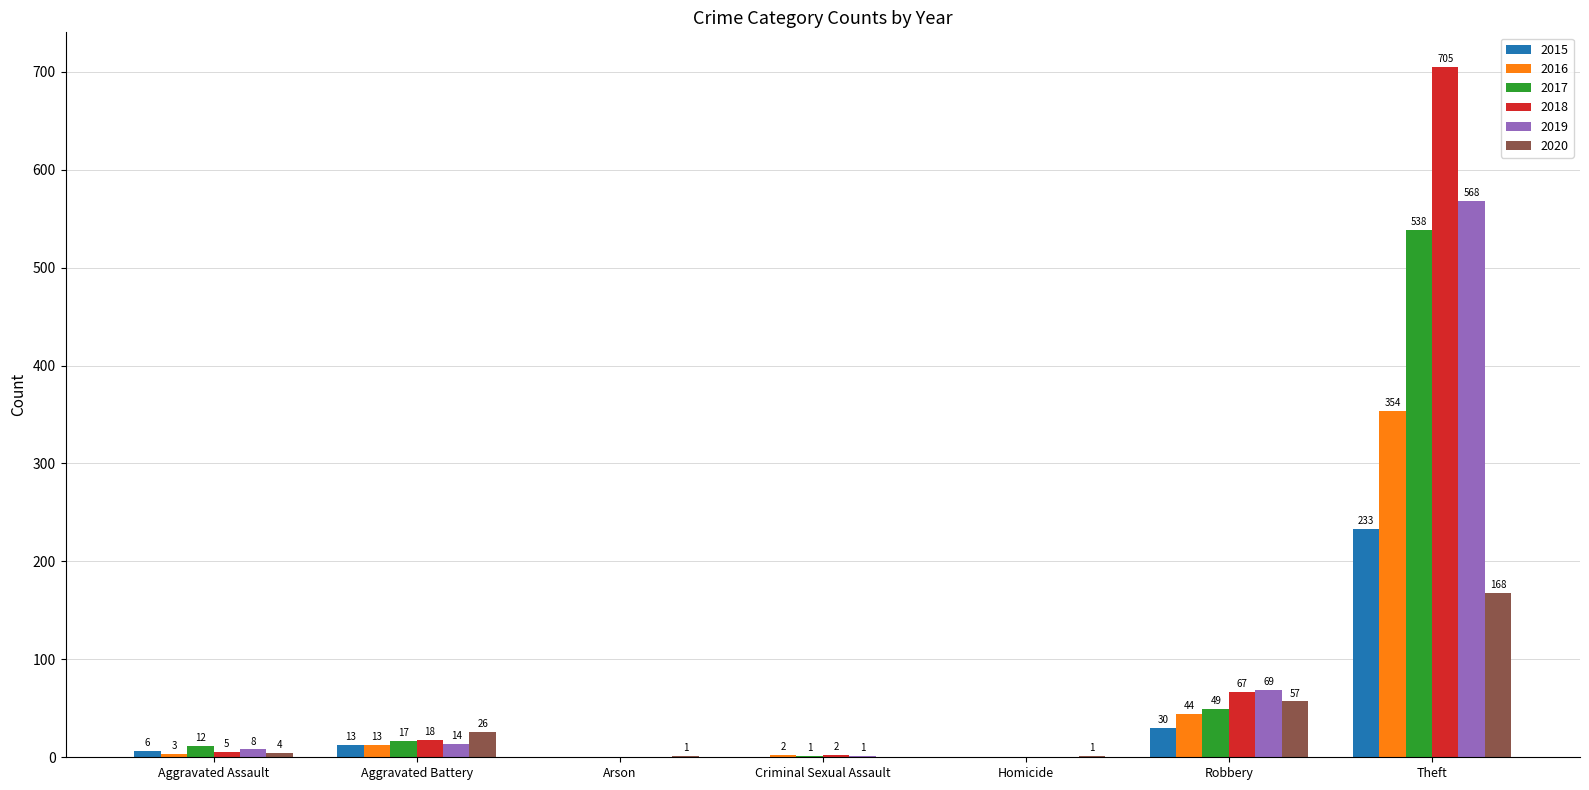

Between Aggravated Assault and Aggravated Battery, which series saw the biggest shift?

2020